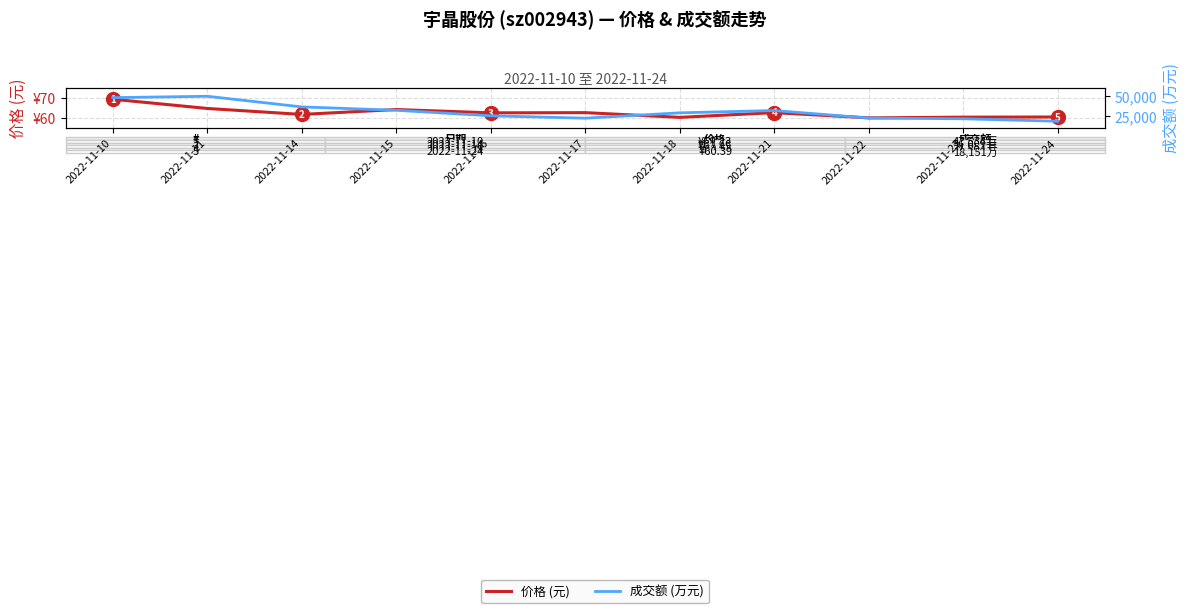

Is this an area chart (filled region under the line)?

No